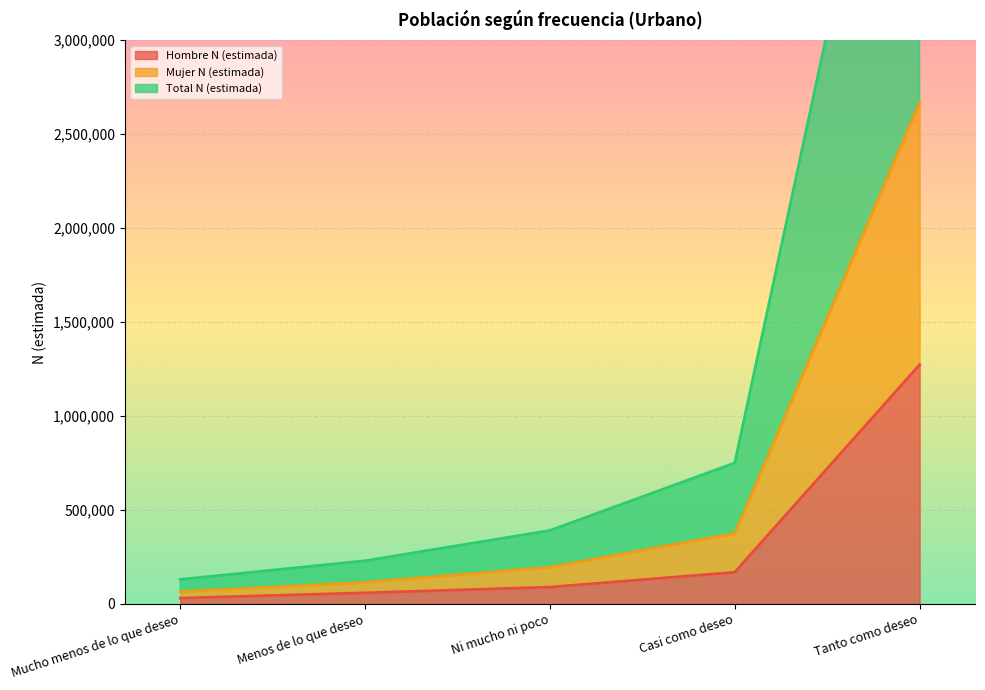

What is the approximate value of Total N (estimada) at Ni mucho ni poco, to the nearest 100?

390800